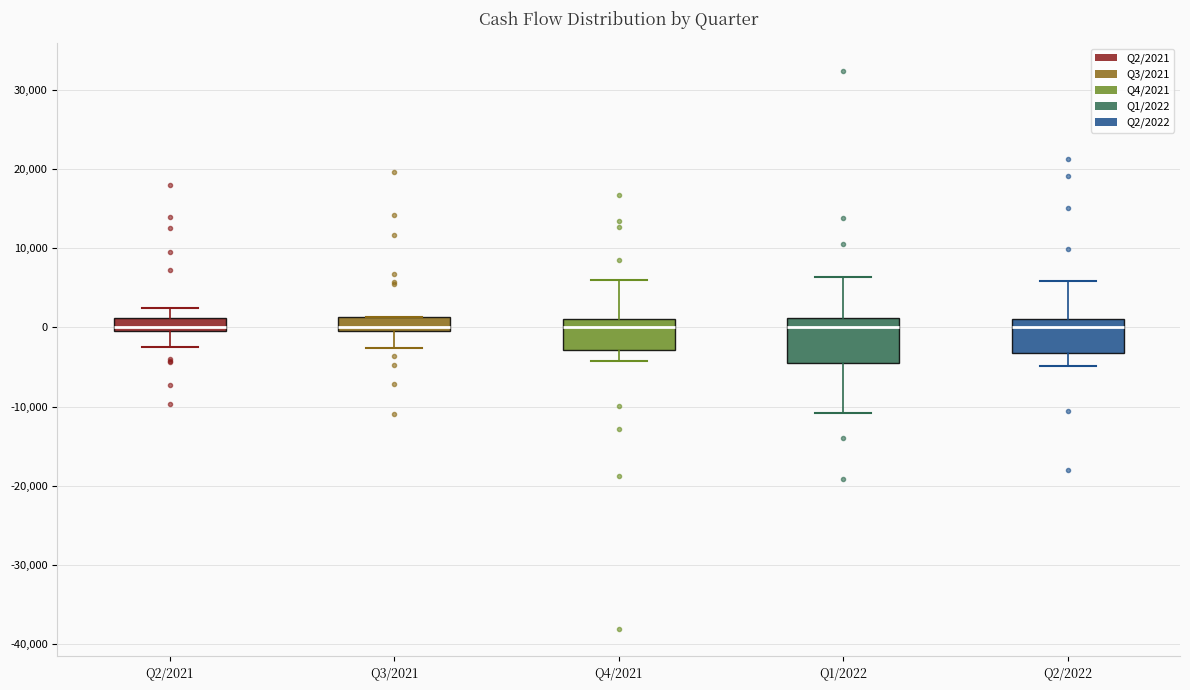

Which box is the tallest, from its lower edge to its upper edge?

Q1/2022